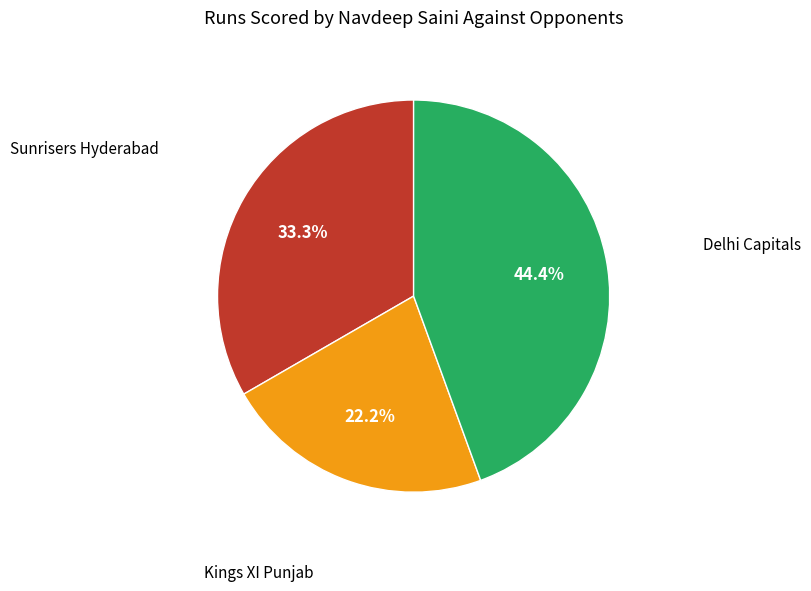

Does any single category account for the majority?

No